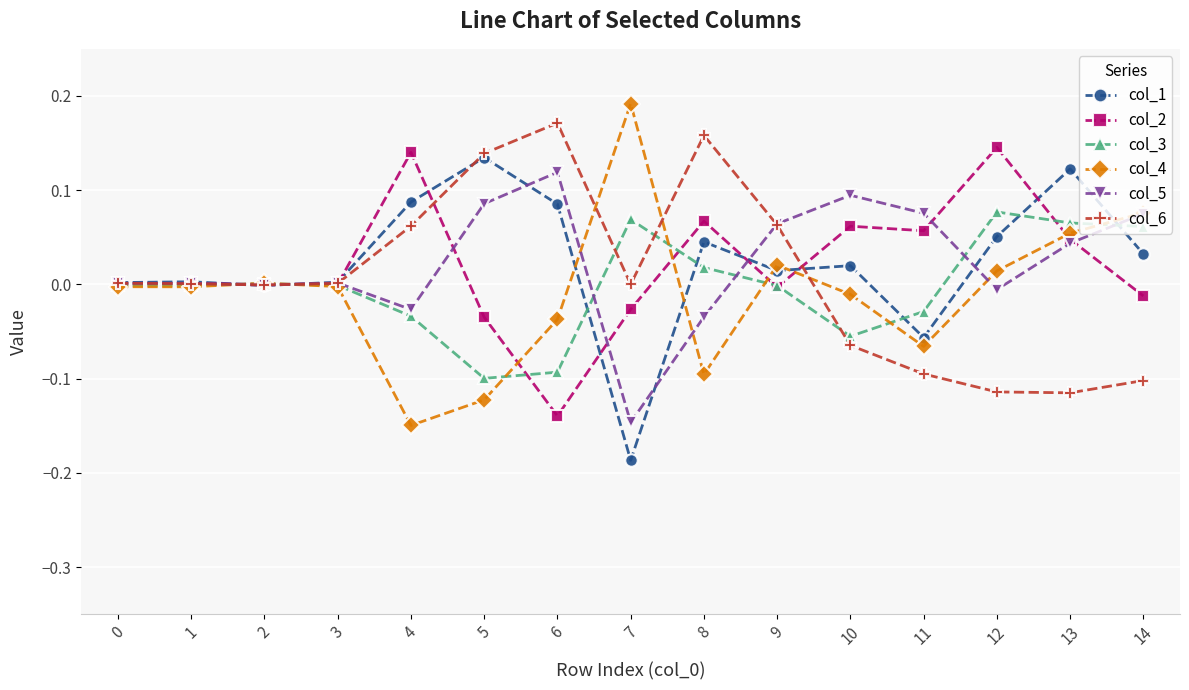

True or false: col_5 has more than 1 points higher than both neighbors.

True